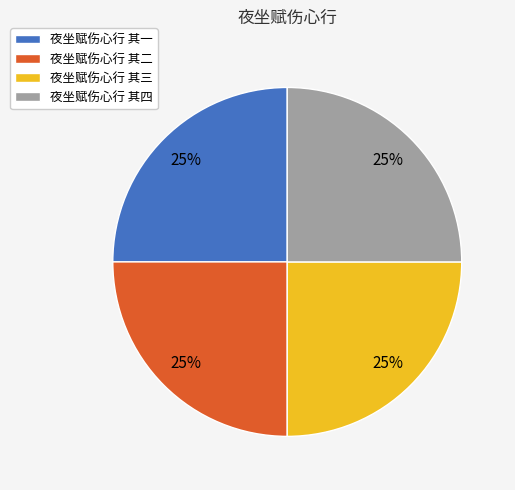

To the nearest percent, what portion does 夜坐赋伤心行 其二 represent?

25%